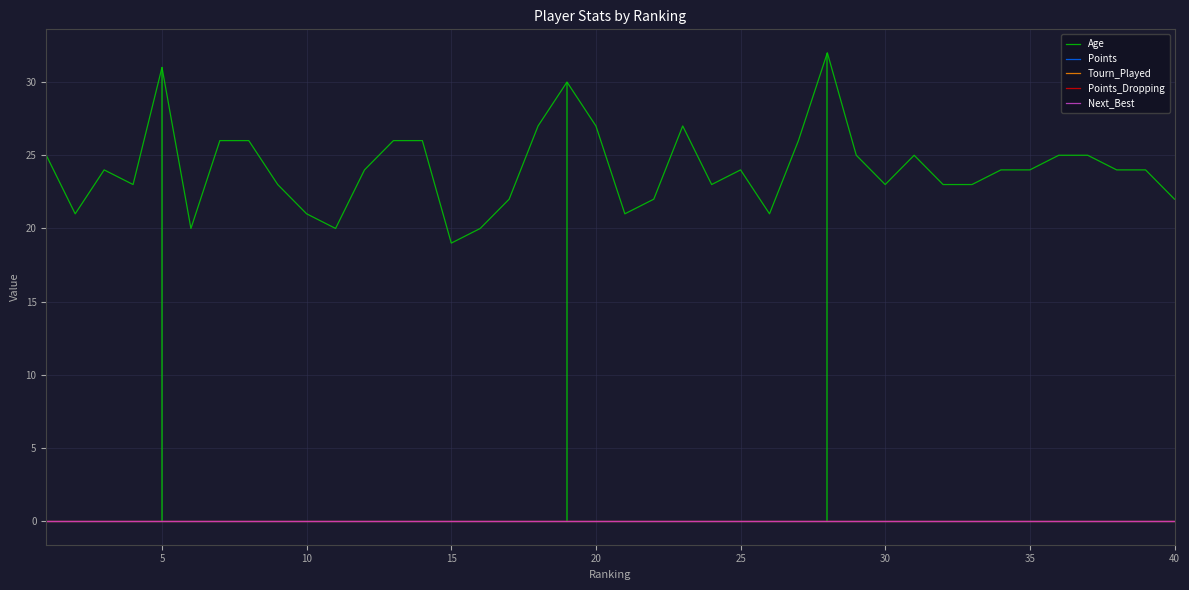

True or false: Age and Points_Dropping cross at least once.

False